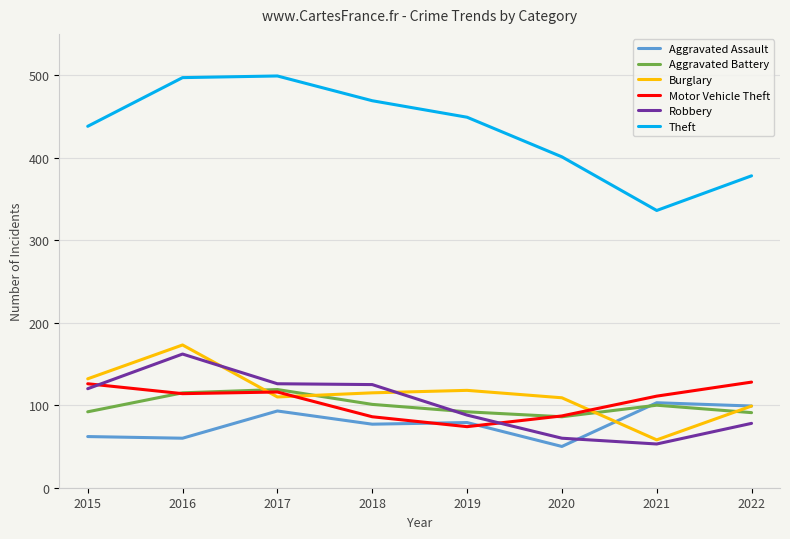

In Aggravated Assault, how many points are higher than both neighbors (excluding endpoints)?

3